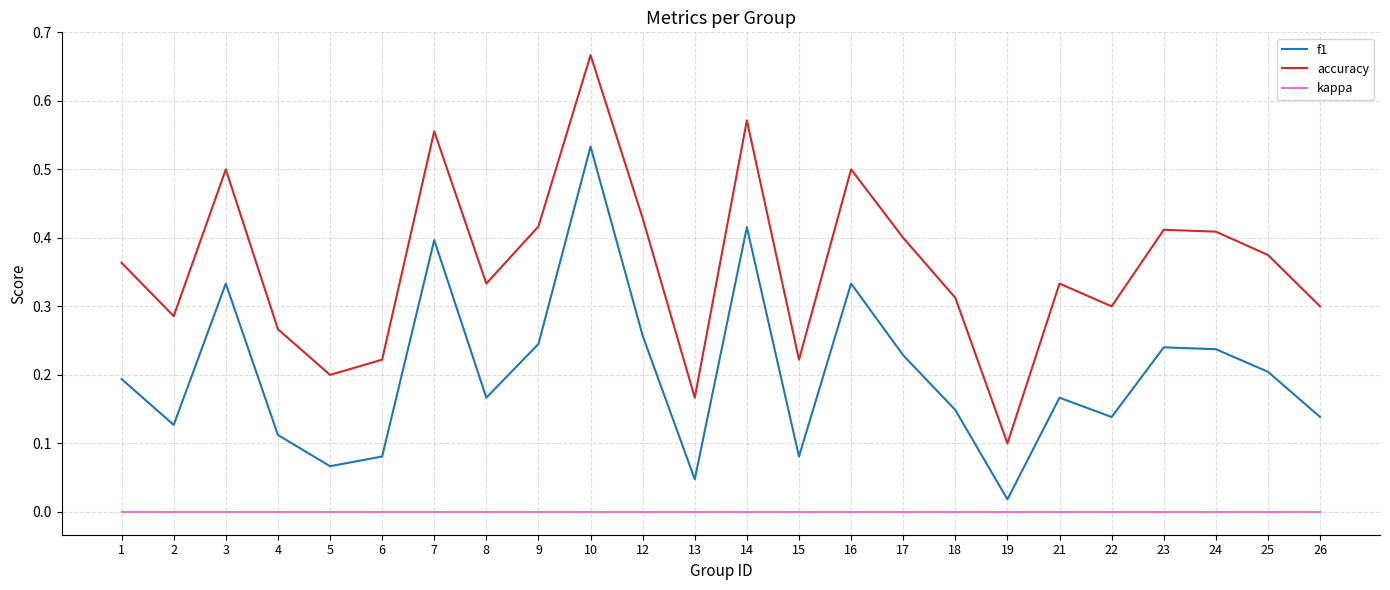

True or false: kappa and f1 cross at least once.

False